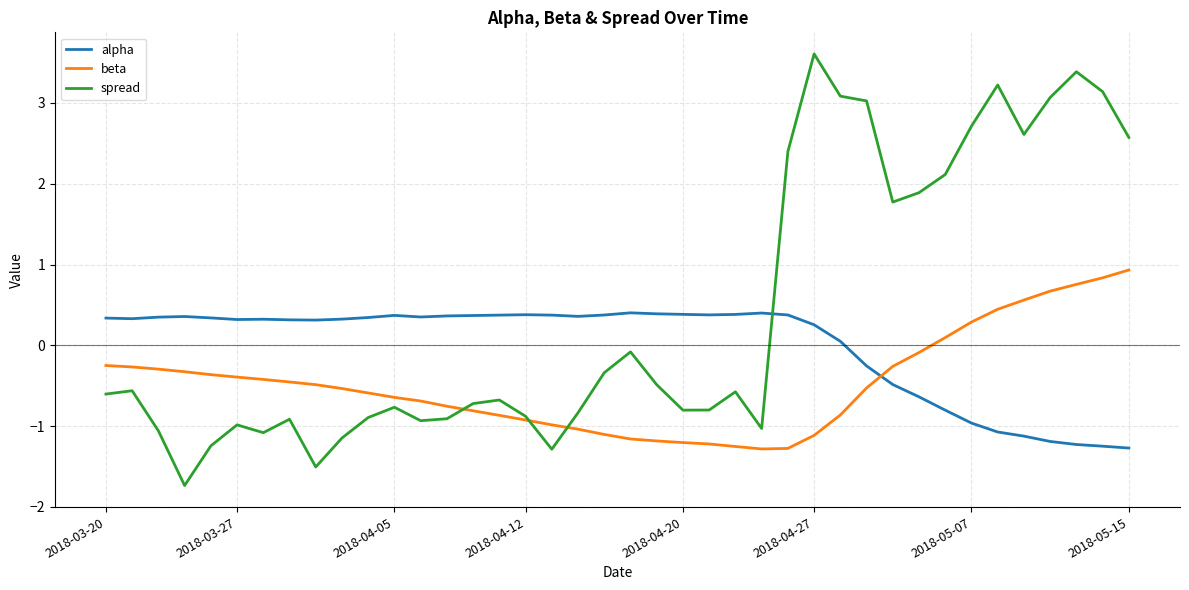

In beta, how many points are lower than both neighbors (excluding endpoints)?

1